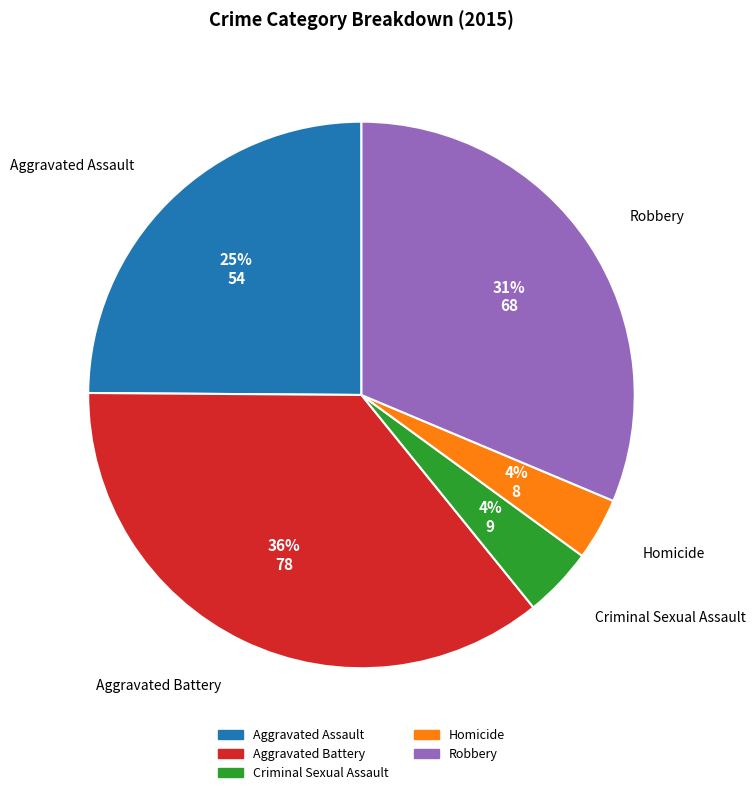

Does Aggravated Battery represent more than half of the total?

No